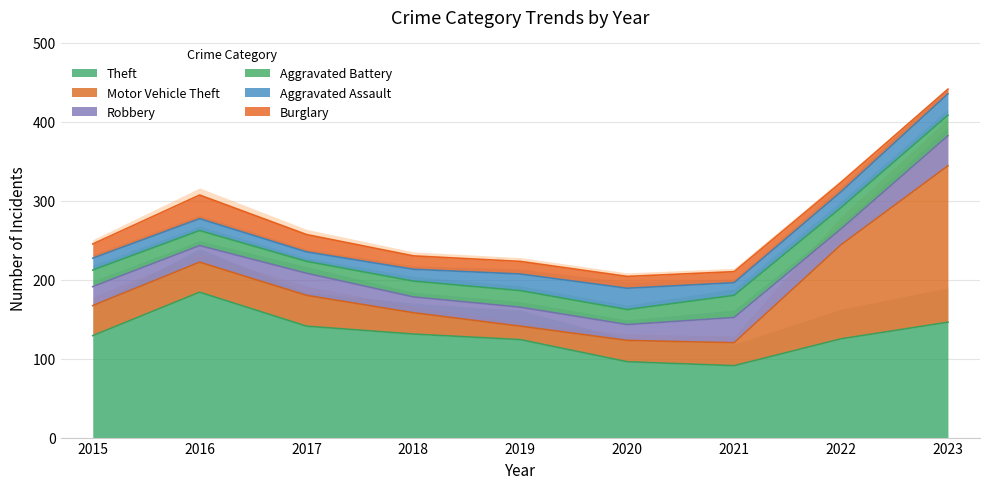

True or false: Theft and Robbery cross at least once.

False